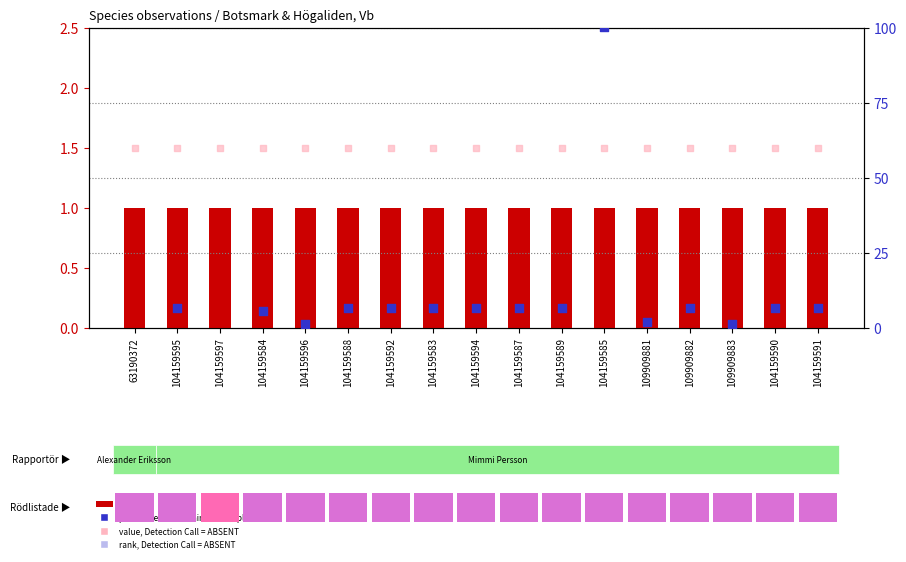

Which series has the largest total across all categories?

rank, Detection Call = ABSENT